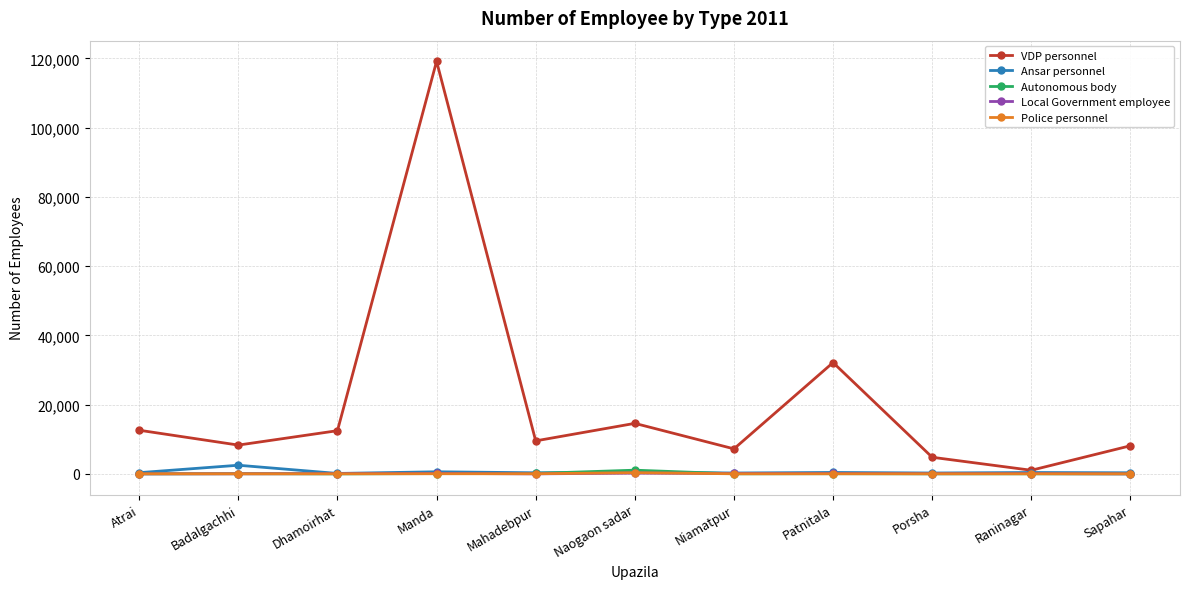

What is the maximum value shown in the chart?

119136